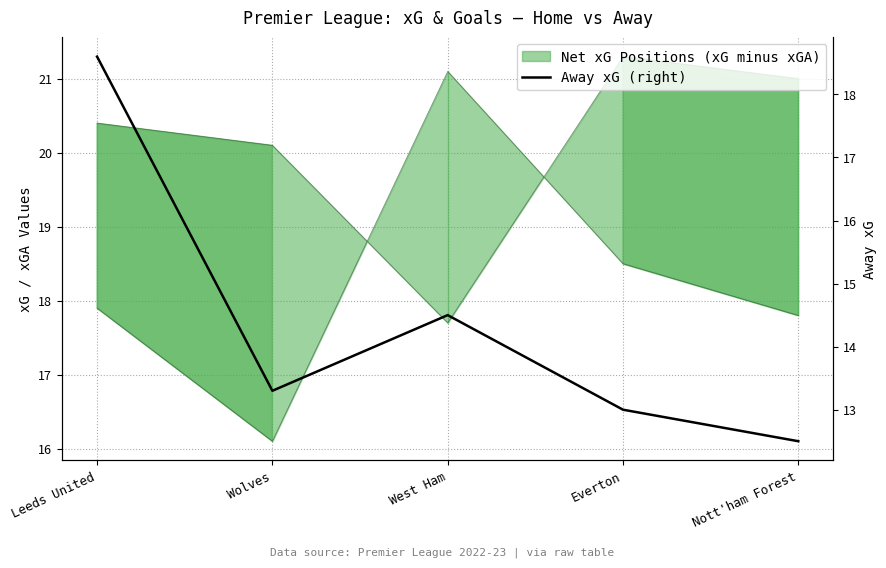

The value at West Ham is 24.2. True or false?

False